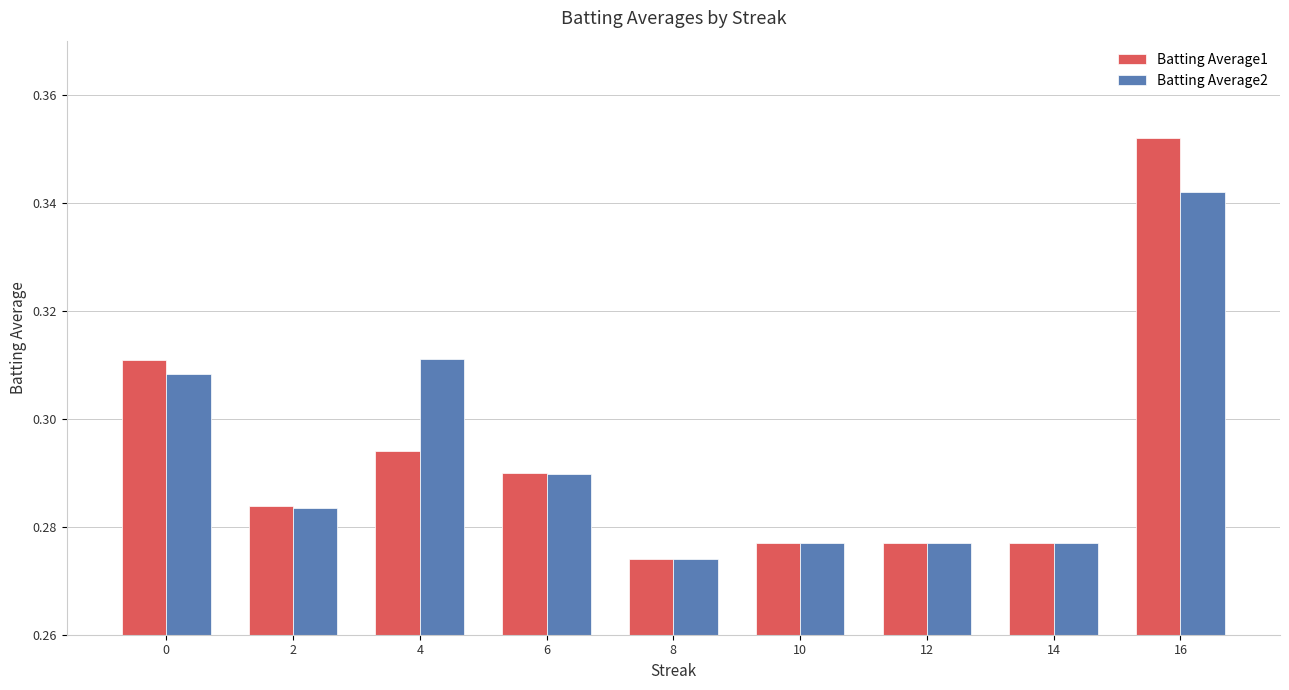

List the series in order of their peak value, highest first.

Batting Average1, Batting Average2